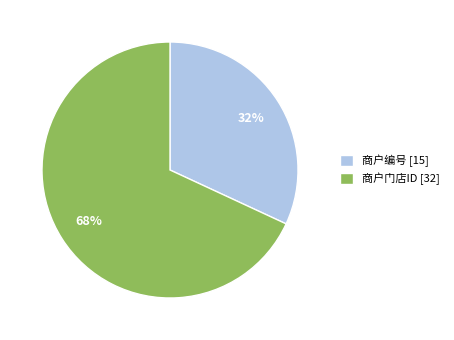

How many segments does this pie chart have?

2